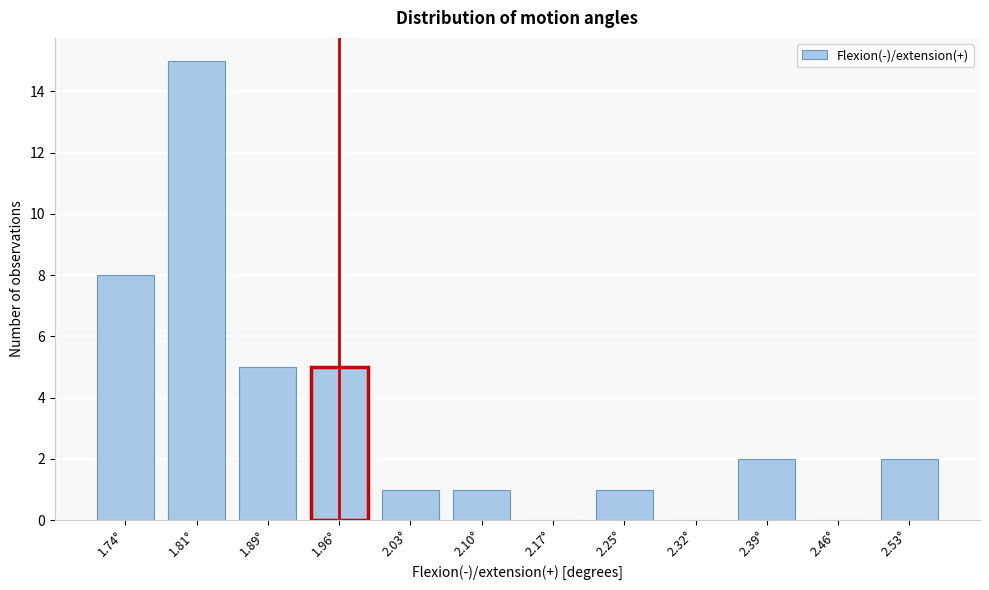

Reading right to left, list all the values displayed in this chart.

2.53°=2	2.46°=0	2.39°=2	2.32°=0	2.25°=1	2.17°=0	2.10°=1	2.03°=1	1.96°=5	1.89°=5	1.81°=15	1.74°=8